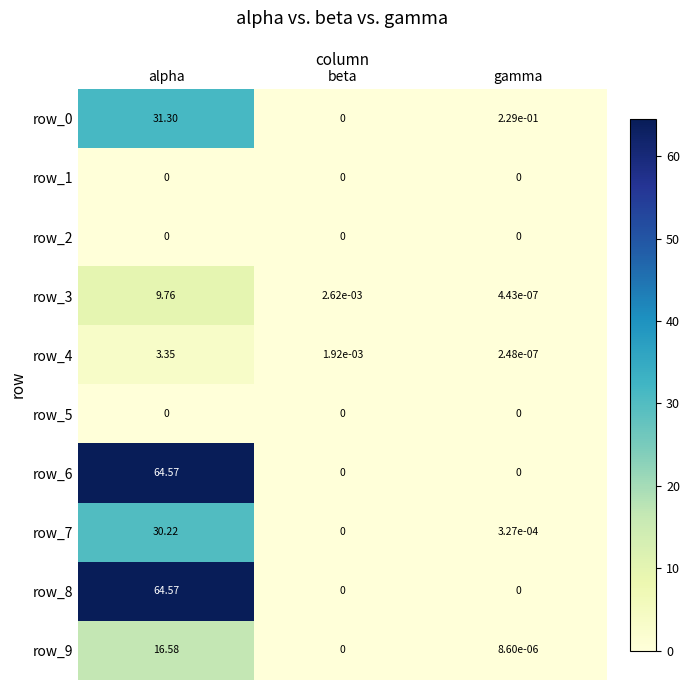

At which label does row_0 reach its peak?

alpha